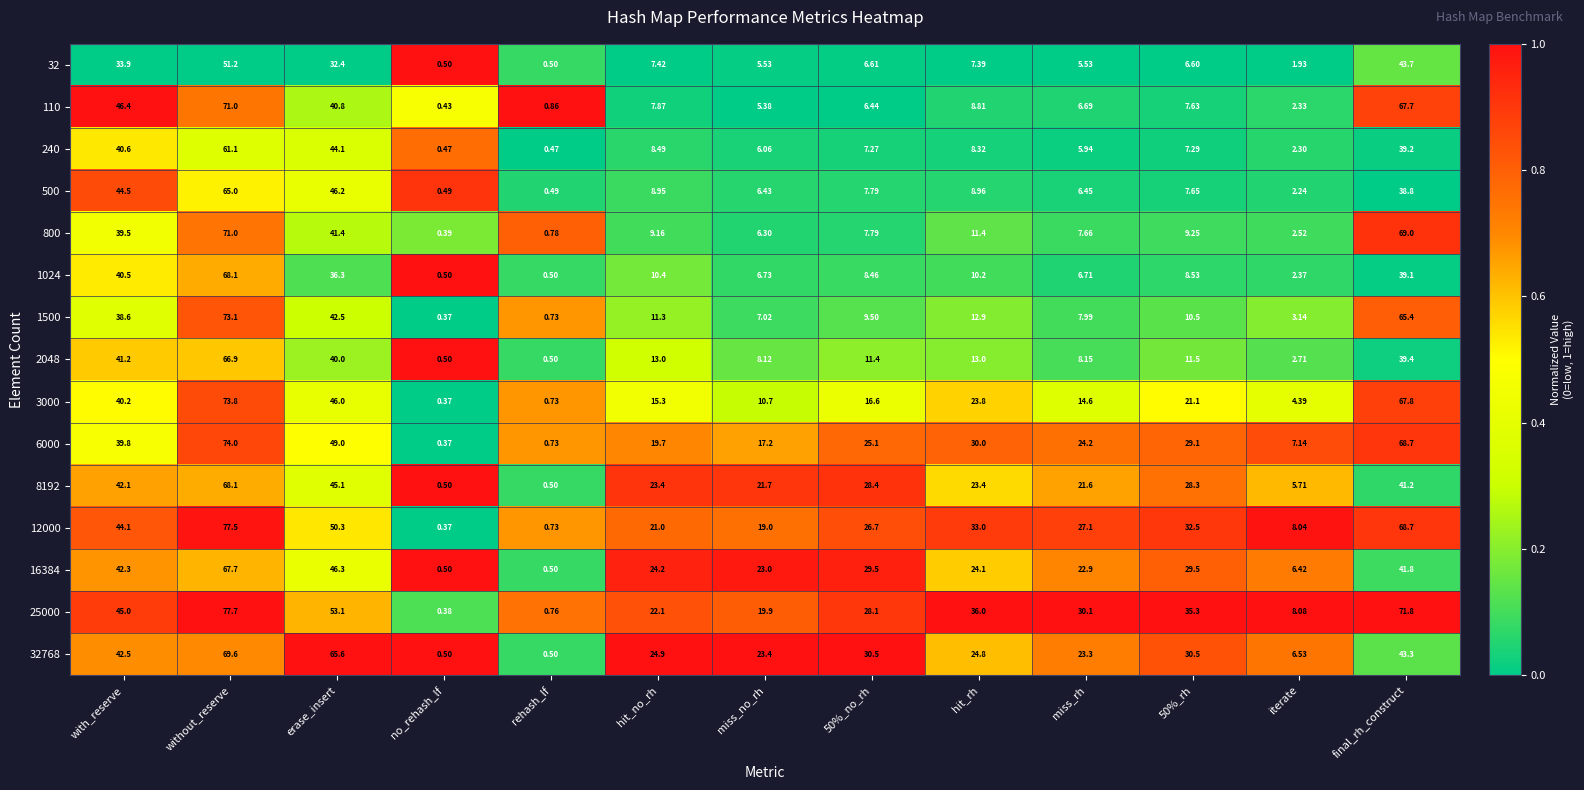

Is the value of 8192 at hit_no_rh greater than the value of 25000 at miss_no_rh?

Yes